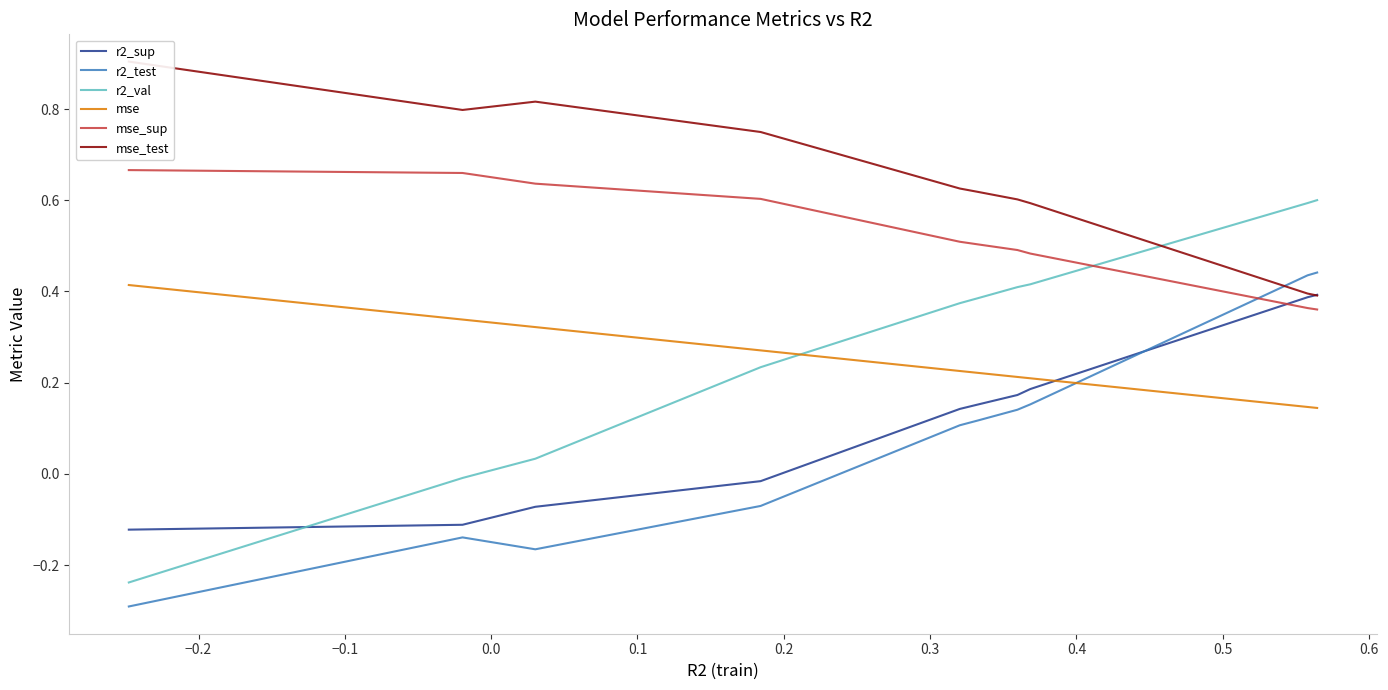

How many lines are shown in the chart?

6